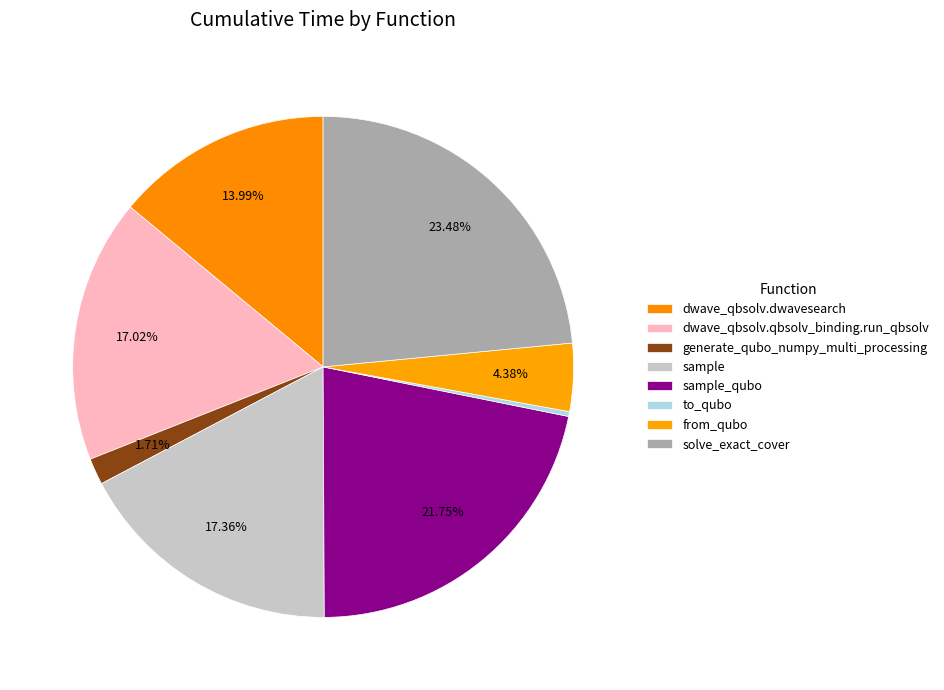

Is it true that to_qubo is 1% of the pie?

False